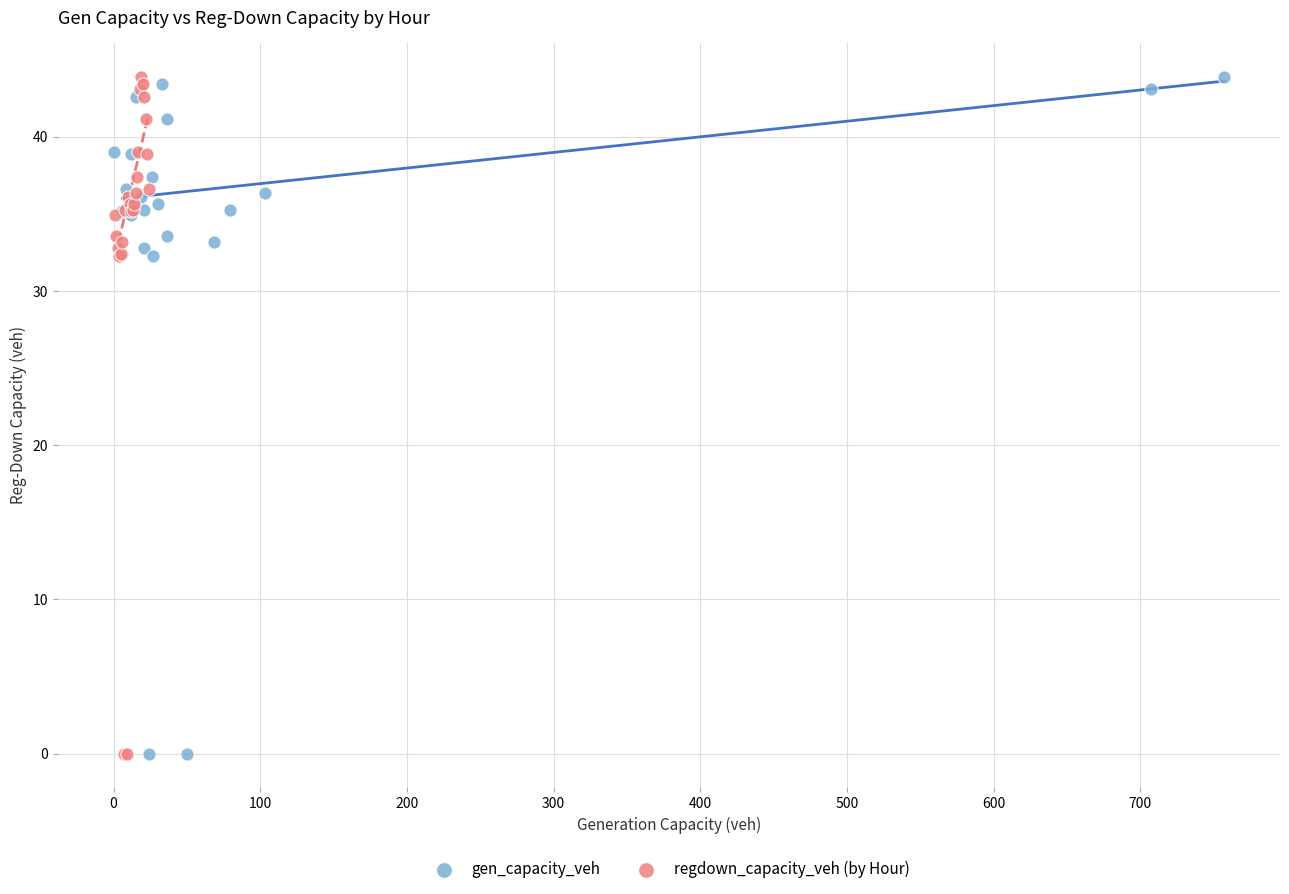

What are all the series names shown in the legend?

gen_capacity_veh, regdown_capacity_veh (by Hour)